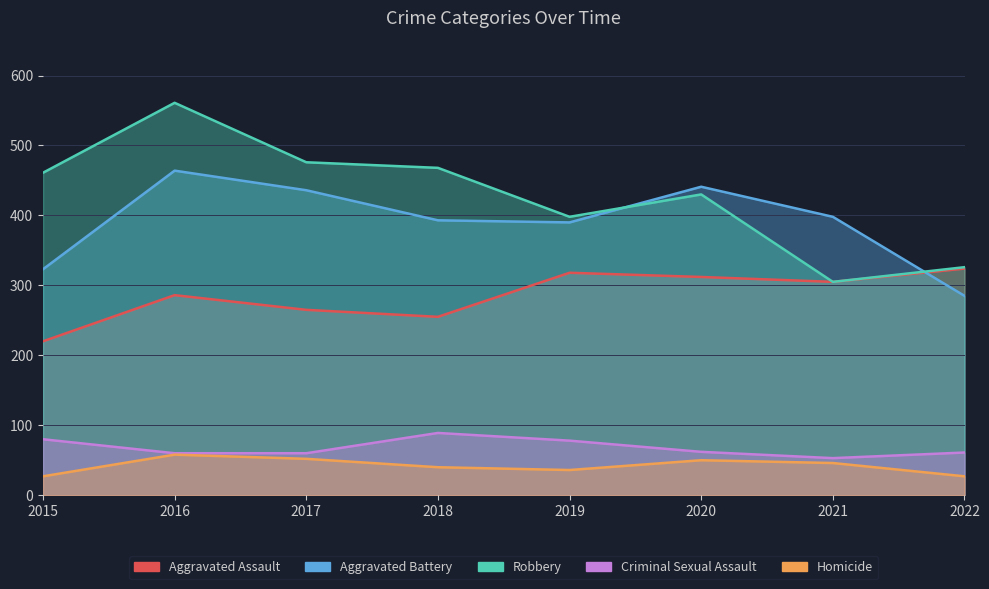

Does the chart display data point markers on the line(s)?

No